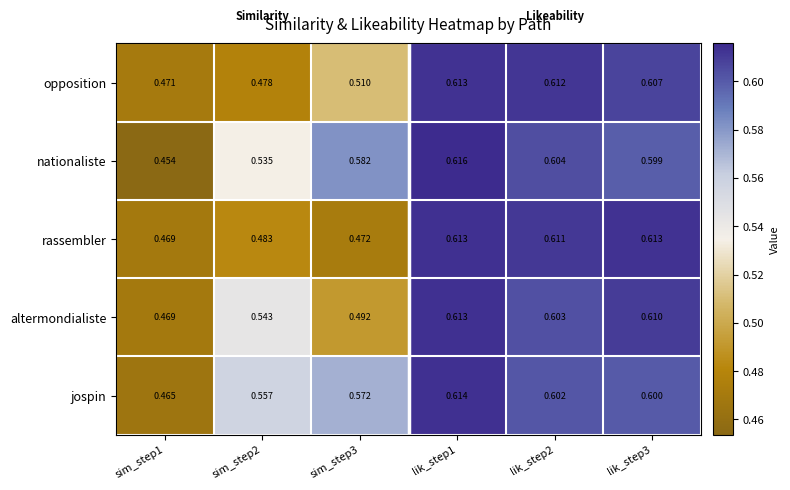

Is the value of nationaliste at sim_step1 greater than the value of rassembler at sim_step3?

No